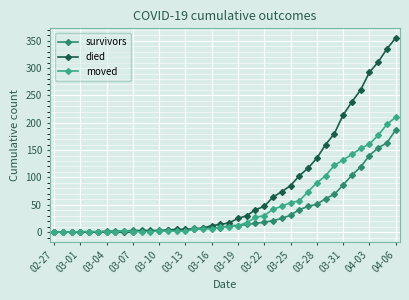

Which series has the widest spread of values?

died